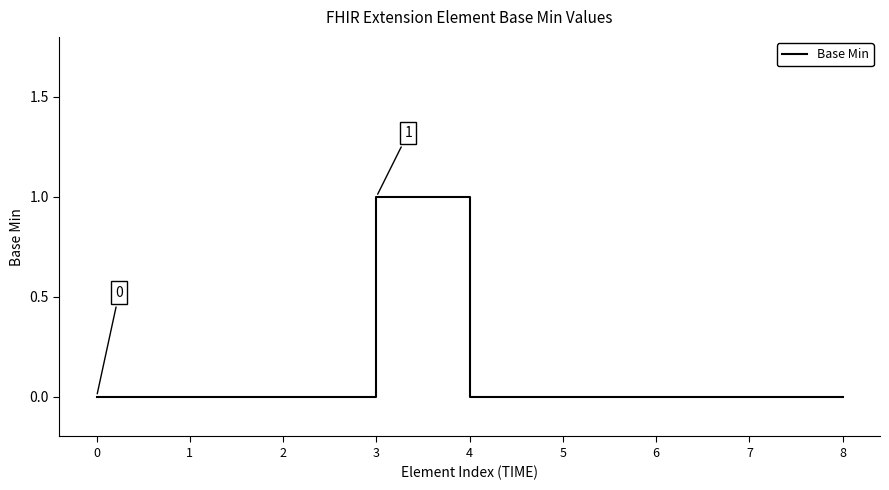

The value at 8 is 0. True or false?

True